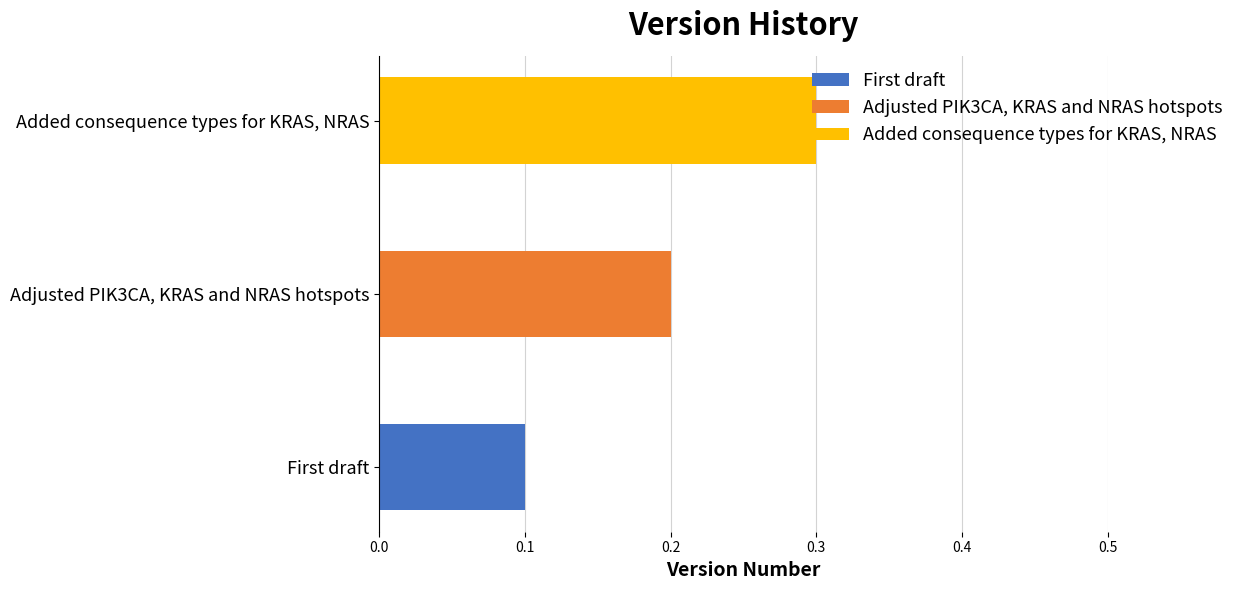

How many bars are there in total?

3